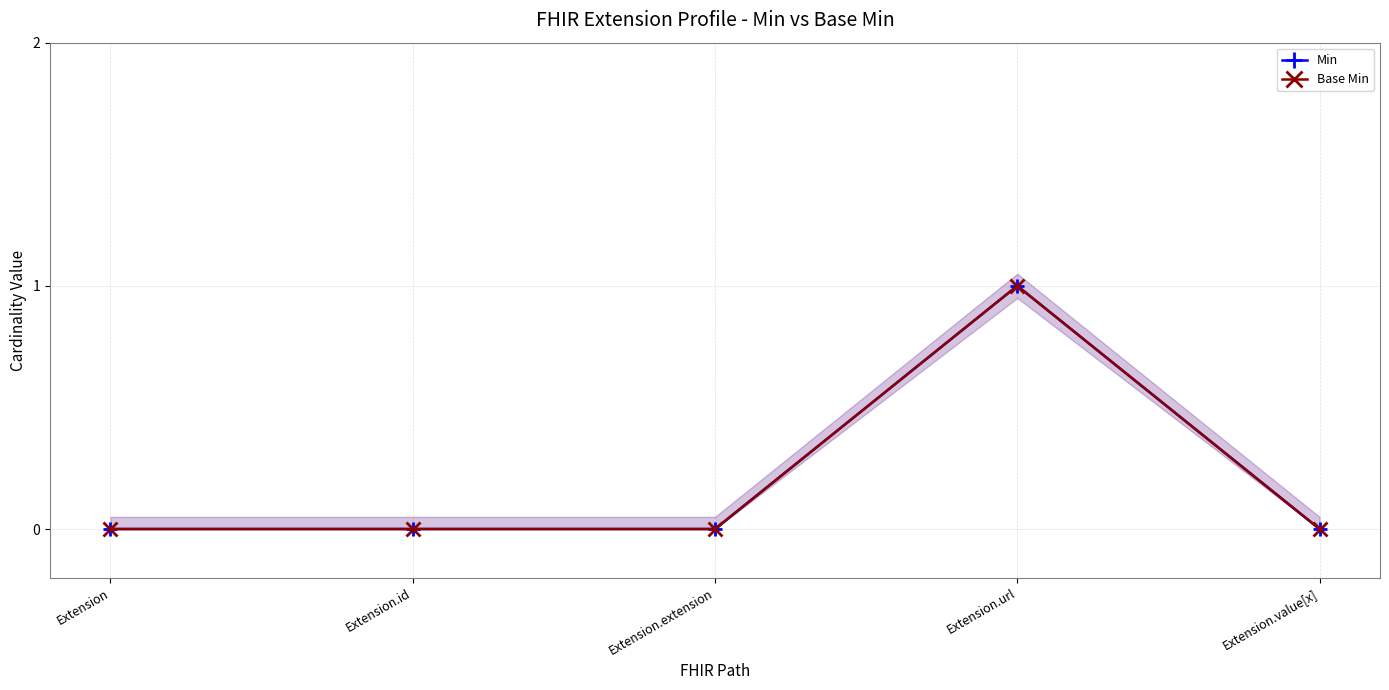

Reading right to left, transcribe all the data shown in this chart.

Min: Extension.value[x]=0	Extension.url=1	Extension.extension=0	Extension.id=0	Extension=0
Base Min: Extension.value[x]=0	Extension.url=1	Extension.extension=0	Extension.id=0	Extension=0